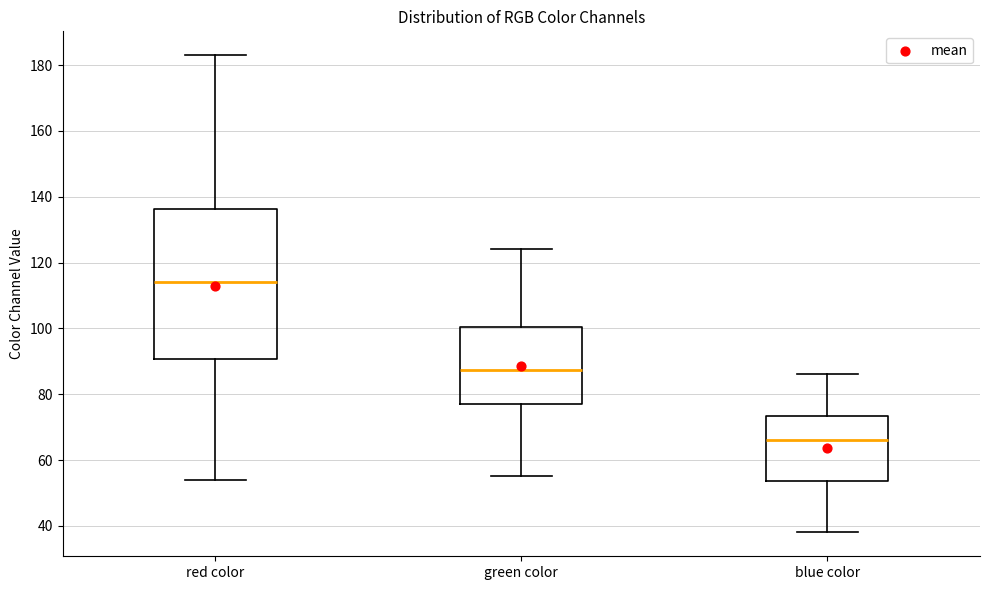

Reading left to right, read every box against the y-axis: the position of its median line, the range the box covers, and the ends of its whiskers. The values are not printed on the chart, so give them approximately, as read against the axis.

red color: median 114, box 90 to 136, whiskers 54 to 184
green color: median 88, box 78 to 100, whiskers 56 to 124
blue color: median 66, box 54 to 74, whiskers 38 to 86